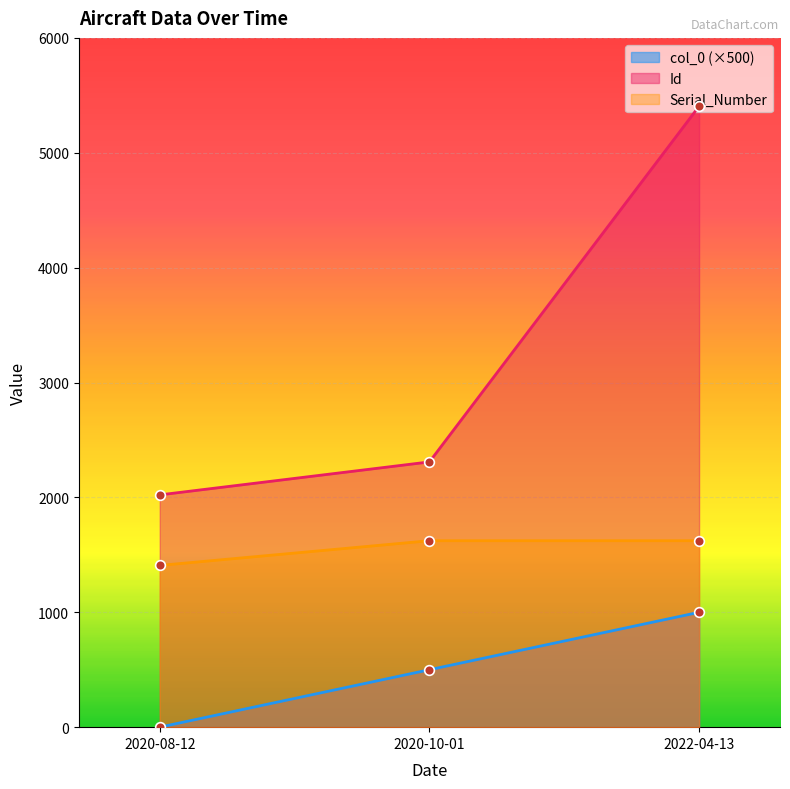

Which series has the largest total across all categories?

Id